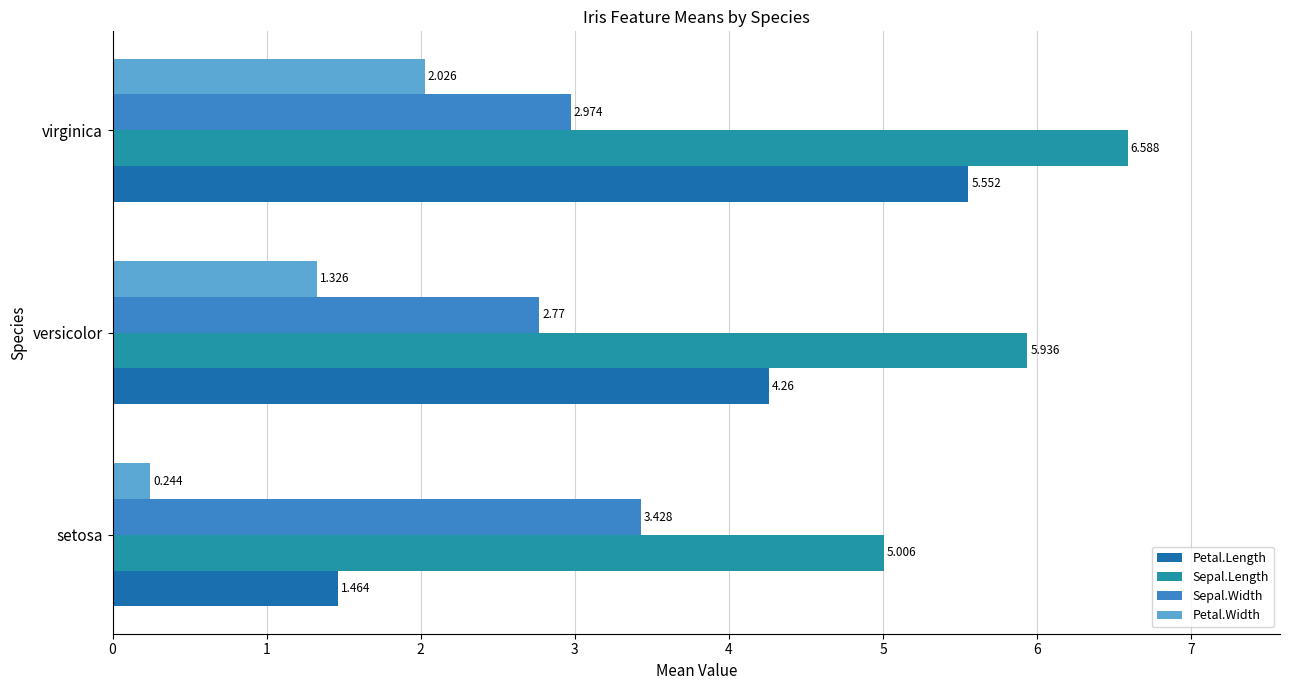

Which series has the largest range (max minus min)?

Petal.Length